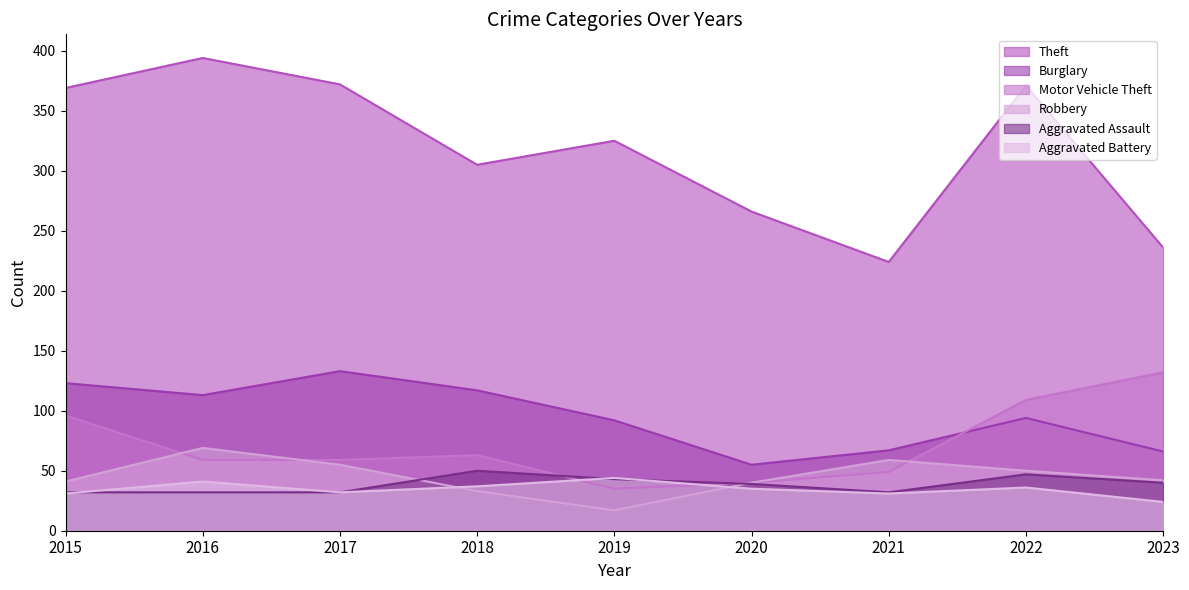

What is the greatest value displayed?

394